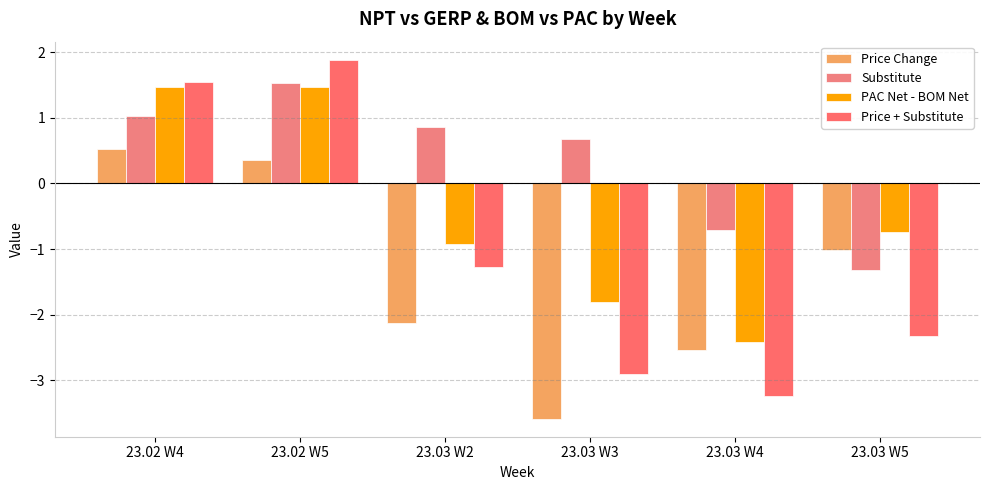

What is the label of the 6th bar from the right?

23.02 W4